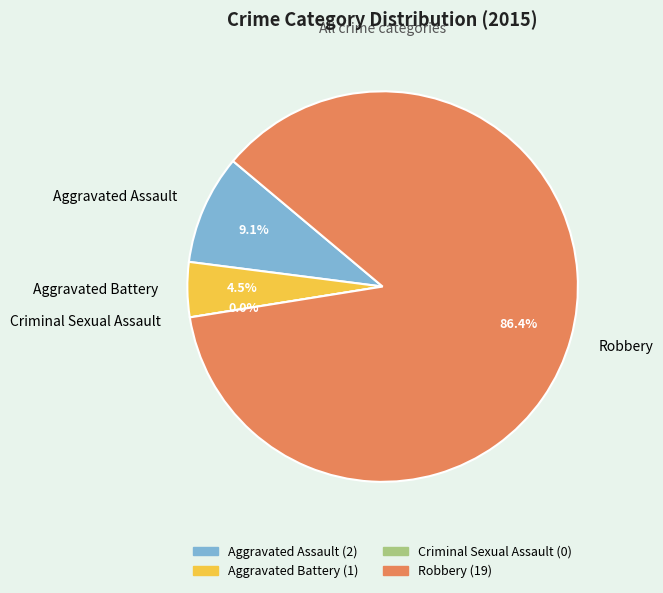

The Criminal Sexual Assault slice represents 0% of the pie. True or false?

True